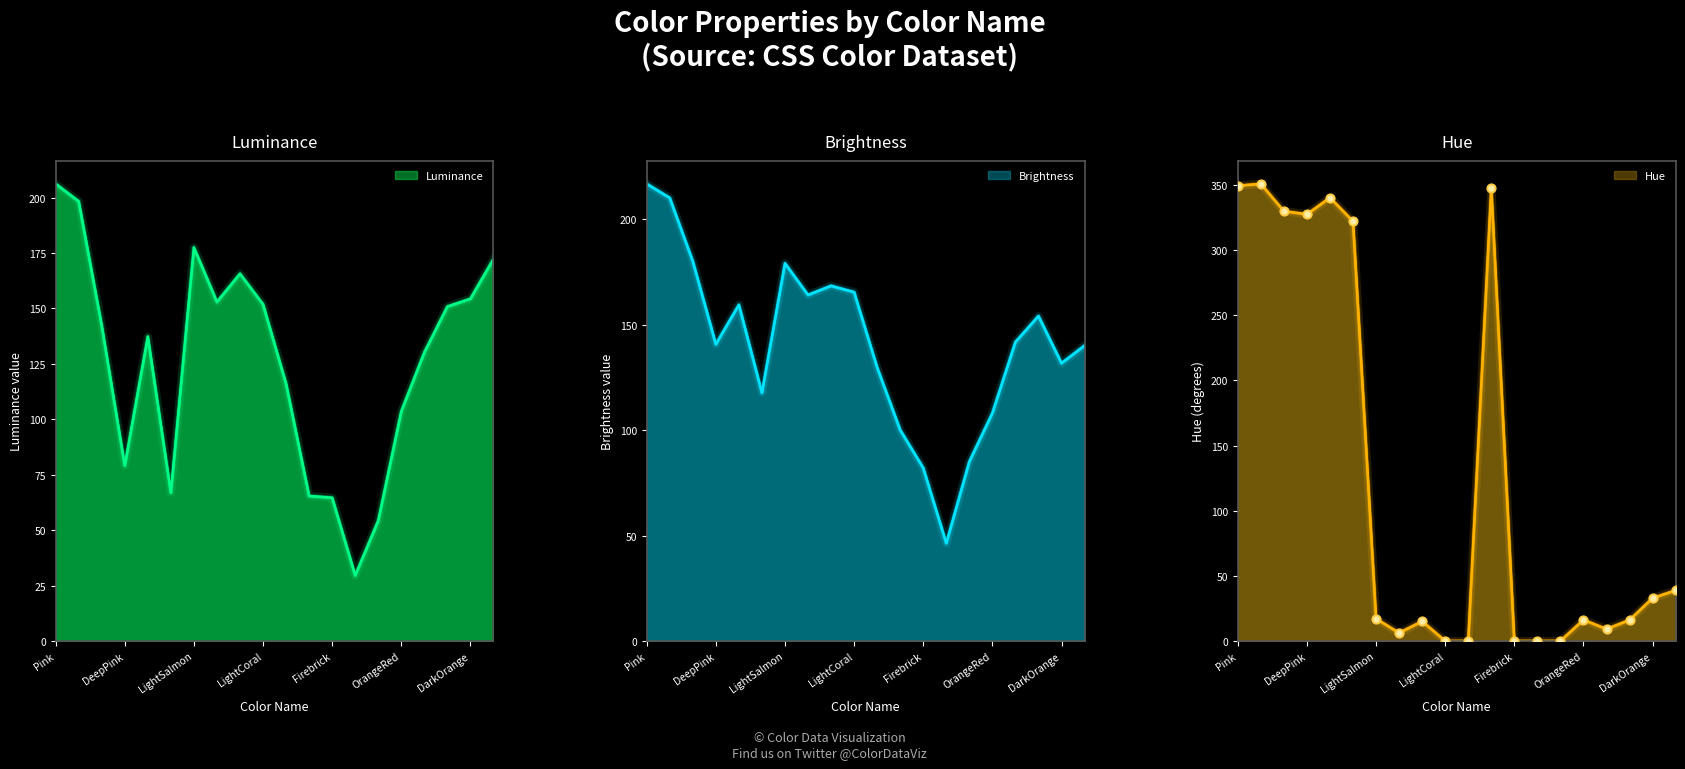

Is the value of brightness at 14 greater than the value of luminance at luminance?

No